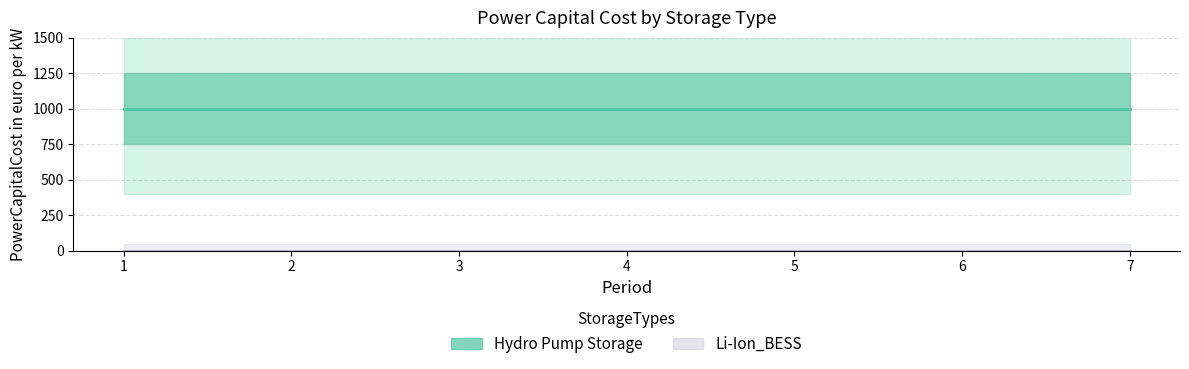

Which series has the largest total across all categories?

Hydro Pump Storage